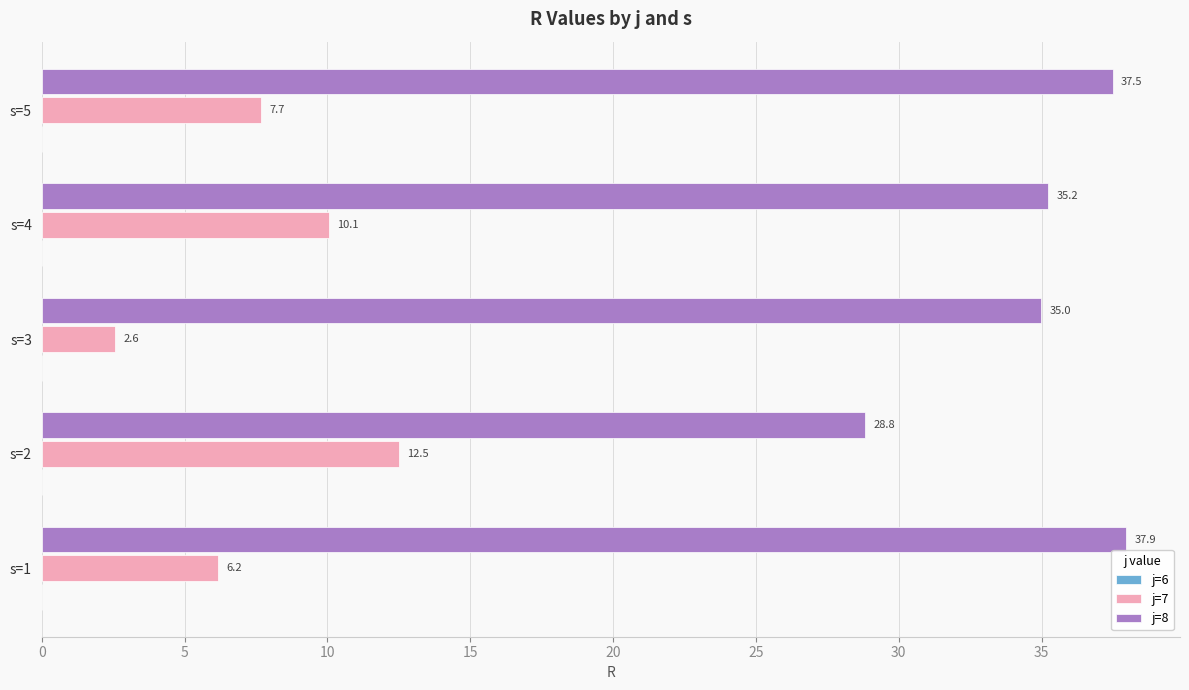

What is the maximum value for j=8?

37.9